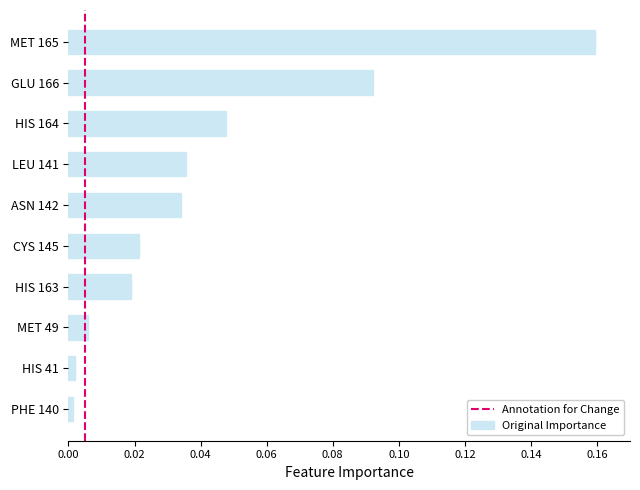

Which category has the highest value across all series?

MET 165